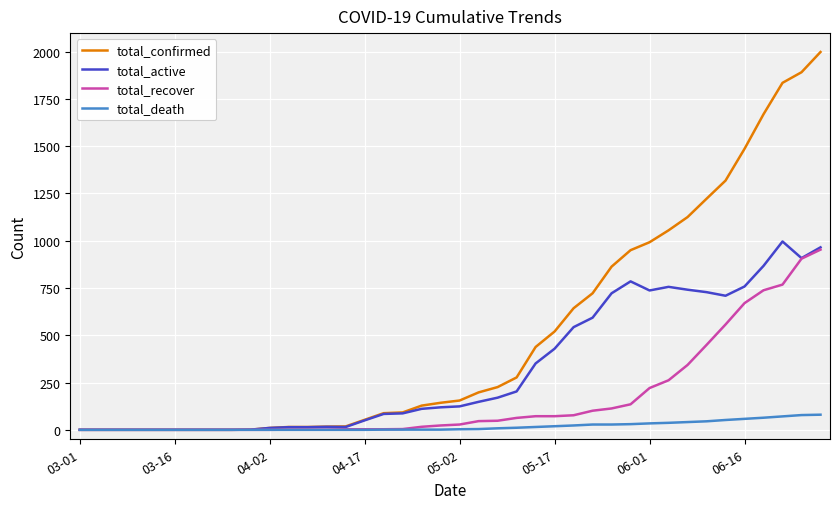

What is the difference between the second highest and second lowest values in the total_death series?

78